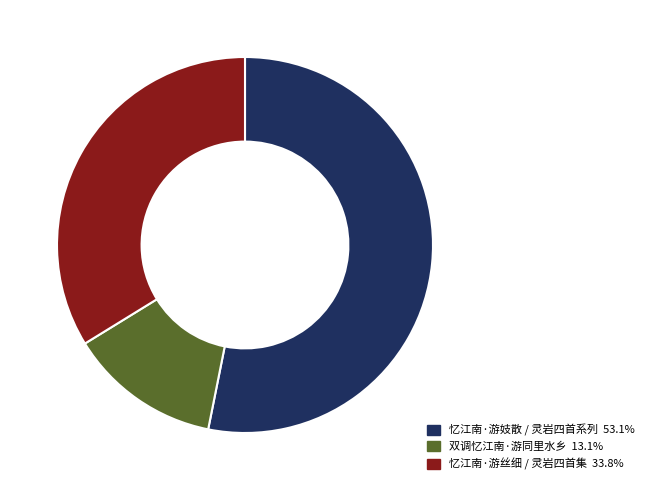

Is there any slice that represents more than half of the pie?

Yes